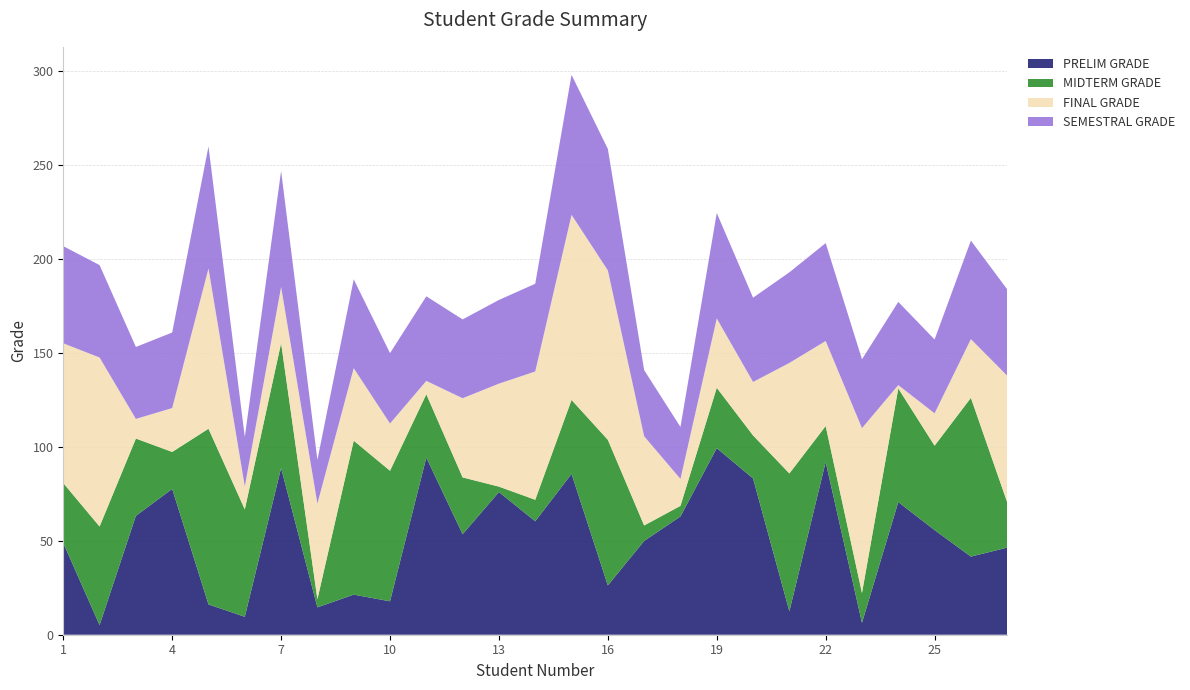

Reading left to right, transcribe all the data shown in this chart.

PRELIM GRADE: 48.8	5.1	63.2	77.5	16.1	9.6	88.7	14.6	21.3	17.8	94.2	53.4	75.9	60.3	85.5	26.2	49.9	62.9	99.2	83.1	12.4	91.9	6.3	70.5	55.7	41.5	46.3
MIDTERM GRADE: 31.9	52.4	41.1	19.7	93.4	57.1	66.4	4.3	81.9	69.4	33.7	30.2	2.9	11.4	39.3	77.4	8.2	5.7	32.1	22.9	73.3	19.1	15.9	60.4	44.9	84.4	24.1
FINAL GRADE: 74.3	89.9	10.4	23.3	85.2	12.2	29.9	50.9	38.5	25.1	7.1	42.1	54.8	68.2	98.4	90.1	47.4	14.3	36.9	28.4	58.8	45.2	87.7	1.8	17.2	31.2	67.3
SEMESTRAL GRADE: 51.7	49.1	38.3	40.2	64.9	26.3	61.7	23.2	47.2	37.4	45.0	41.9	44.5	46.7	74.4	64.6	35.2	27.6	56.1	44.8	48.2	52.1	36.6	44.2	39.2	52.4	45.9